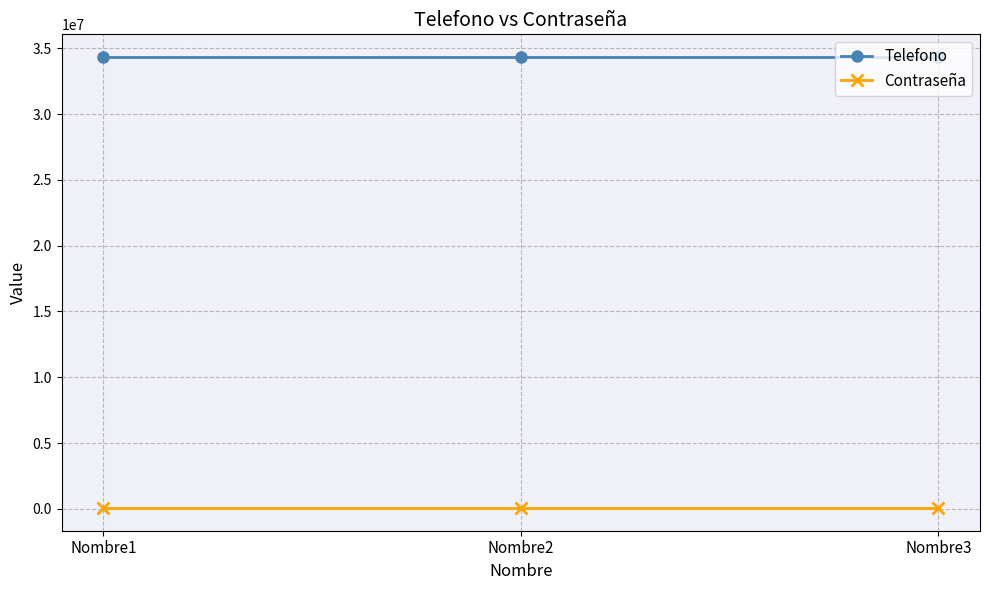

What is the maximum value for Telefono?

34342424